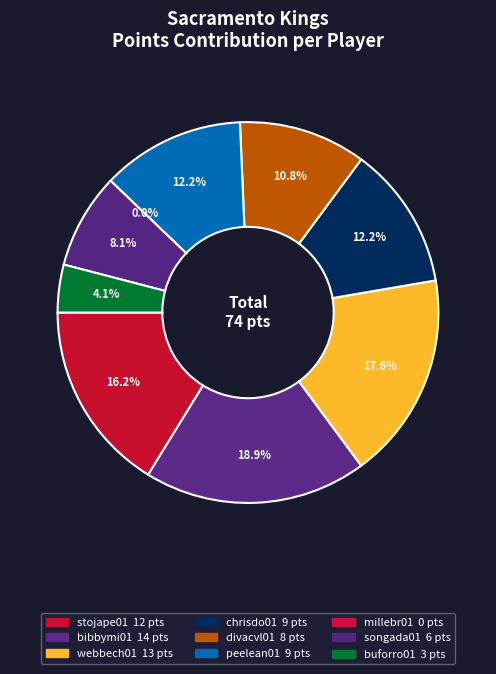

To the nearest percent, what is the average slice percentage?

11%